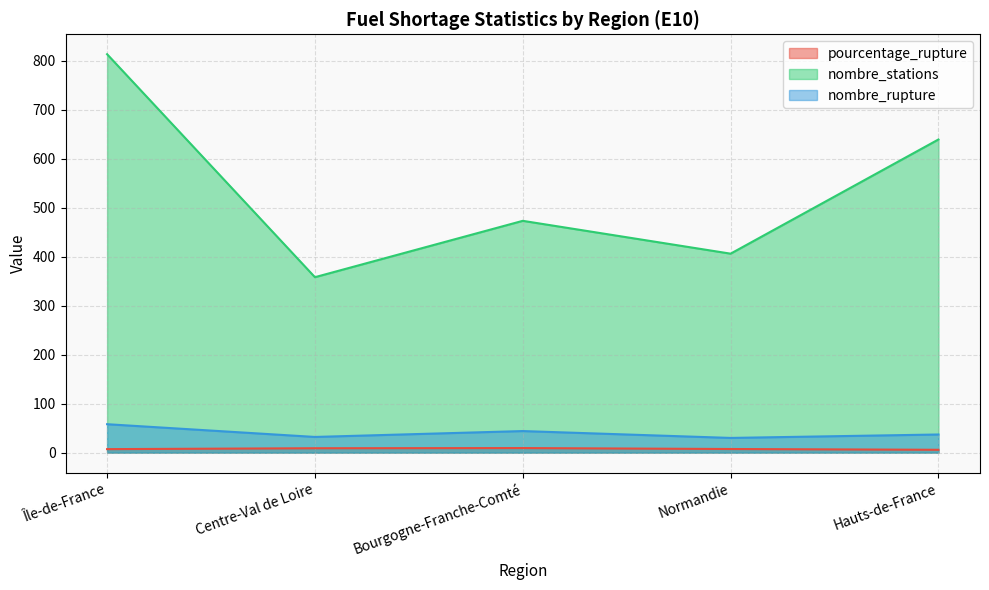

At which category does nombre_rupture reach its first local peak?

Bourgogne-Franche-Comté